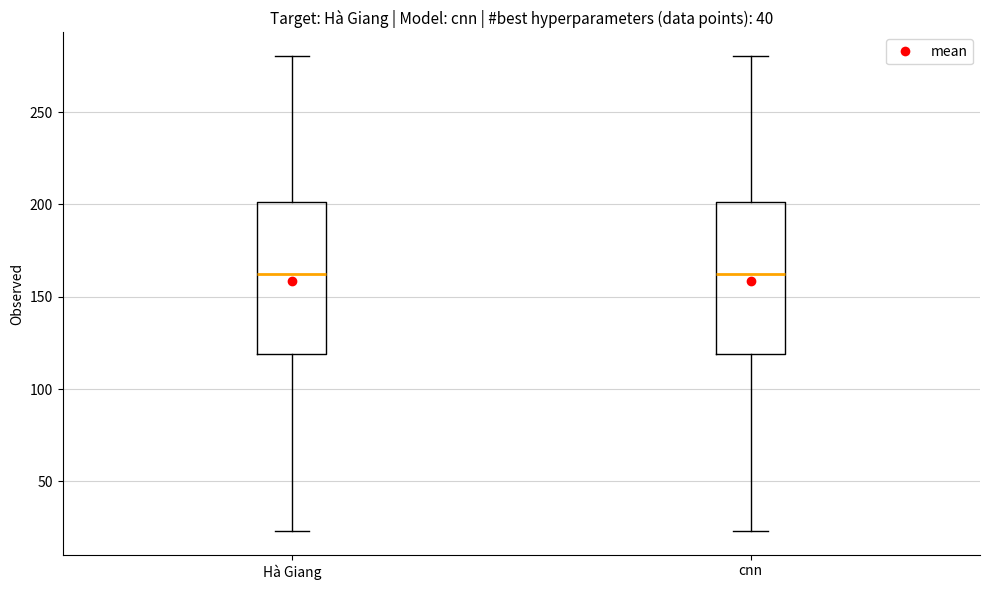

Reading left to right, read every box against the y-axis: the position of its median line, the range the box covers, and the ends of its whiskers. The values are not printed on the chart, so give them approximately, as read against the axis.

Hà Giang: median 160, box 120 to 200, whiskers 25 to 280
cnn: median 160, box 120 to 200, whiskers 25 to 280